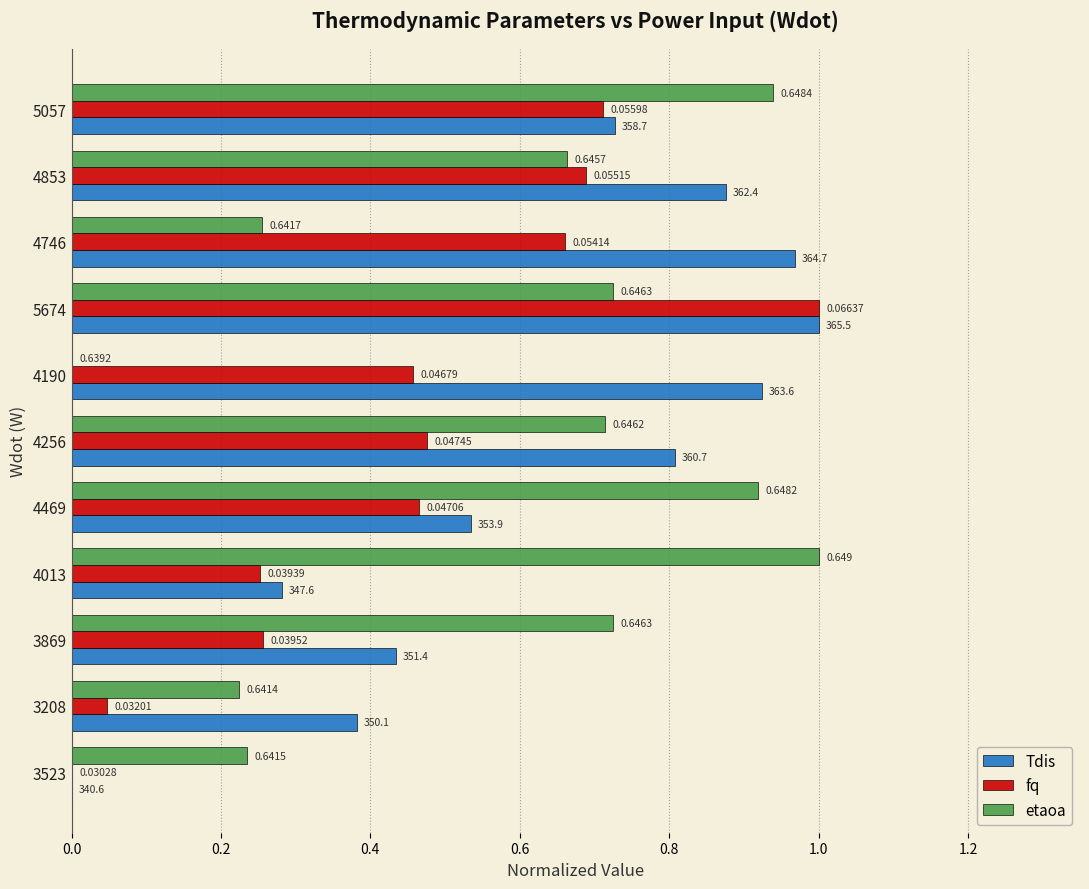

Which series changed the most between 3523 and 4256?

Tdis